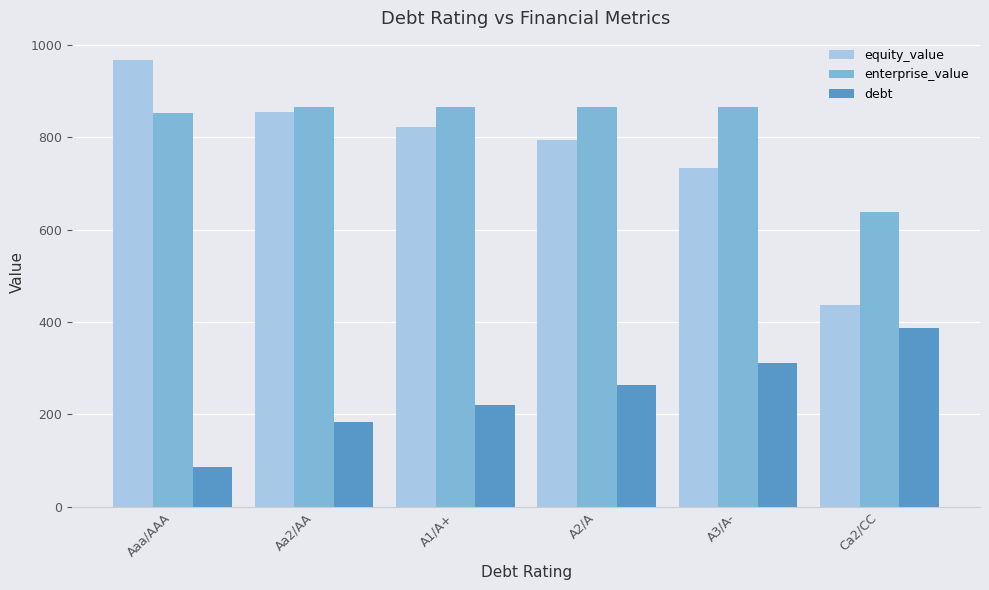

Where is enterprise_value nearest to the value 751?

Aaa/AAA